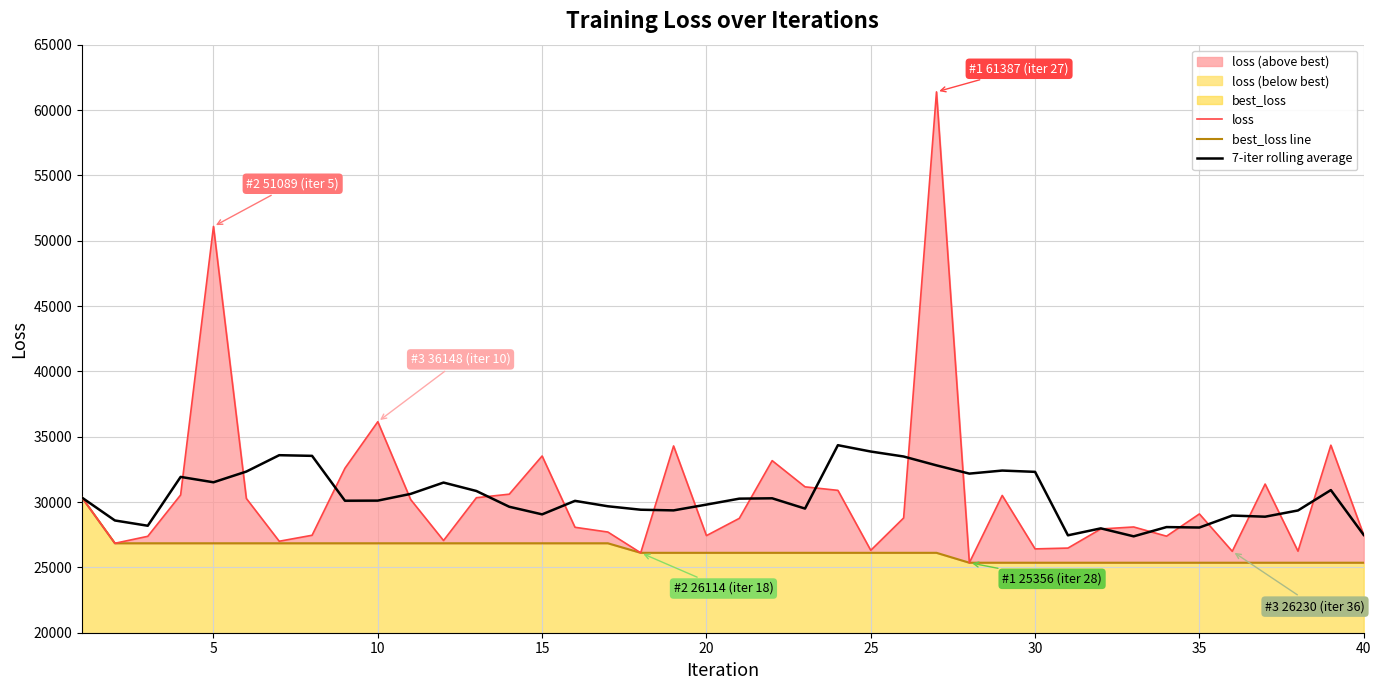

What is the difference between the maximum and minimum values in the best_loss line series?

4978.6